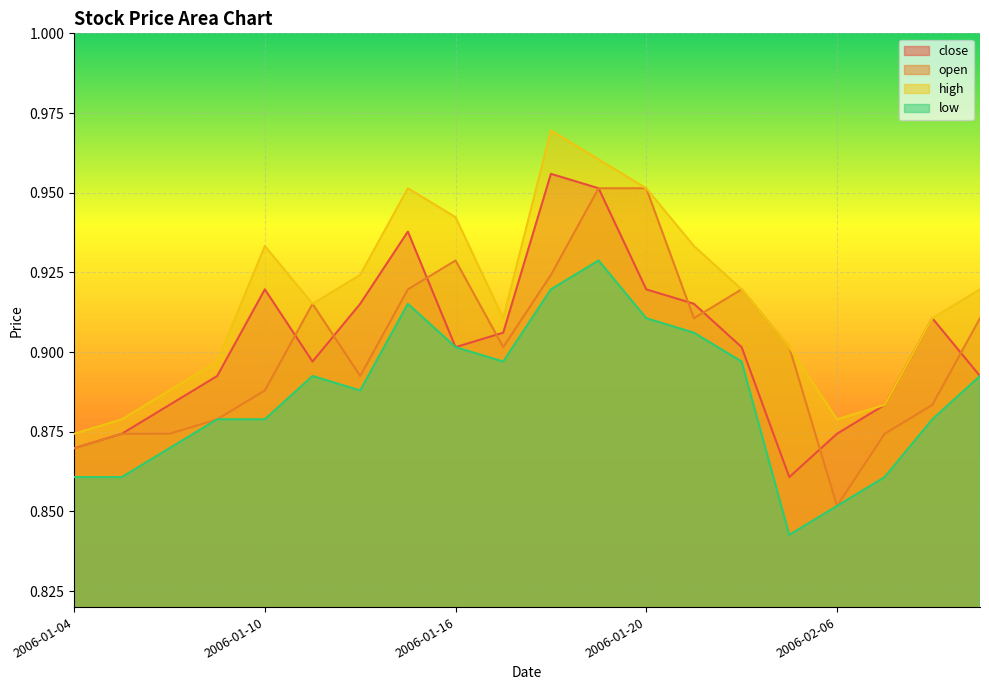

Rank the series at 2006-01-13 from lowest to highest value.

low, open, close, high